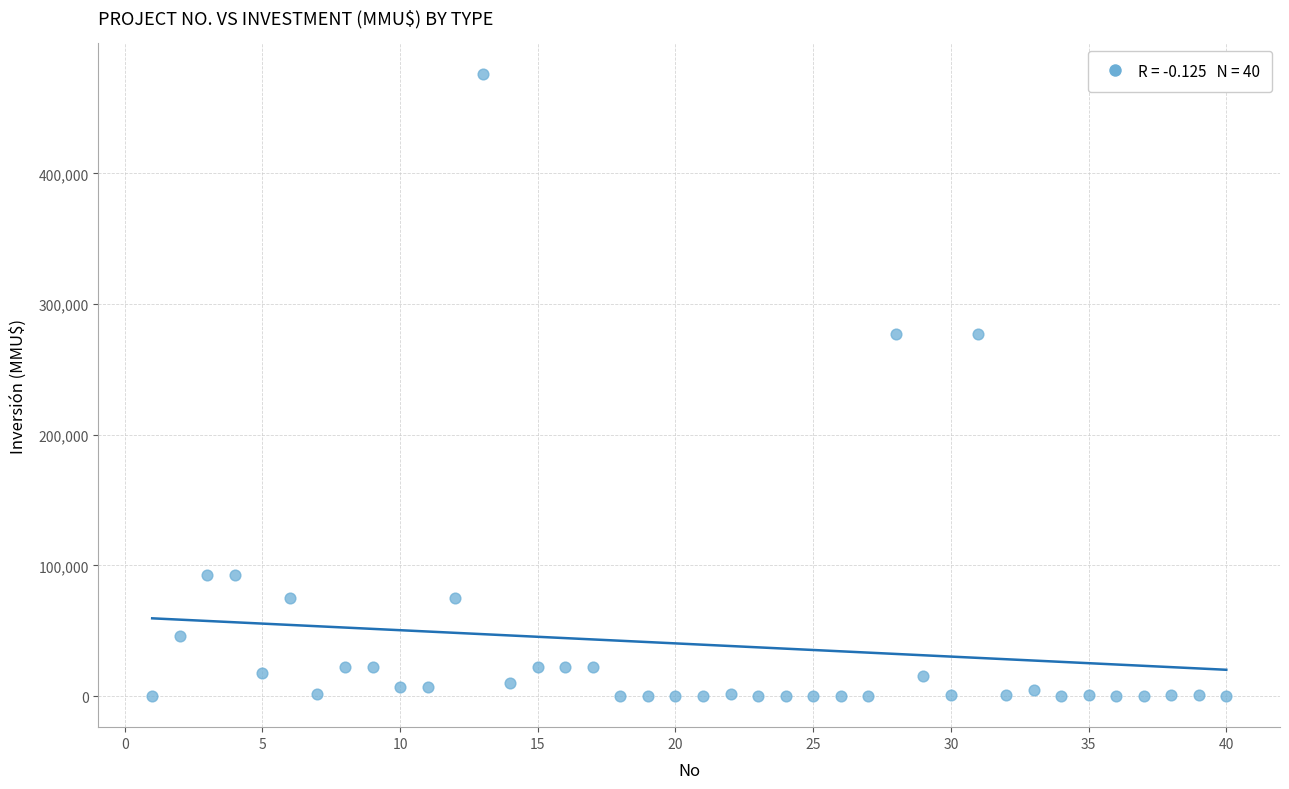

What is the range of X values (max minus min)?

39